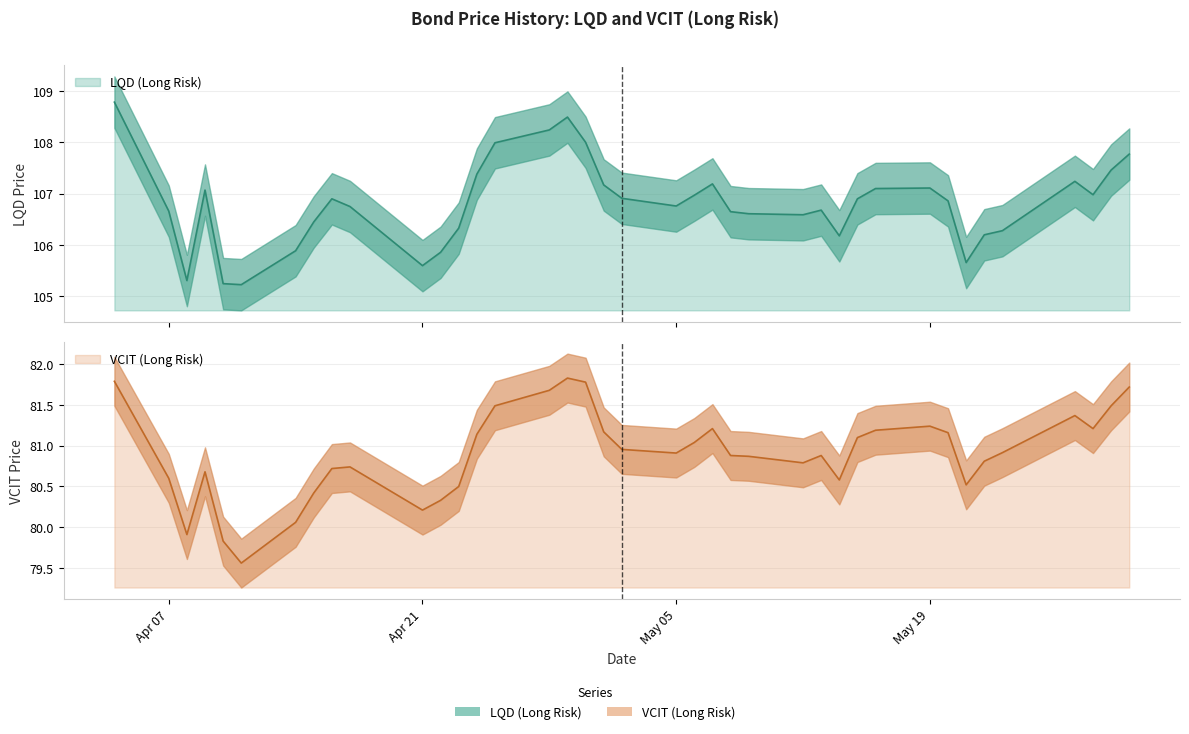

What are all the series names shown in the legend?

LQD (Long Risk), VCIT (Long Risk)